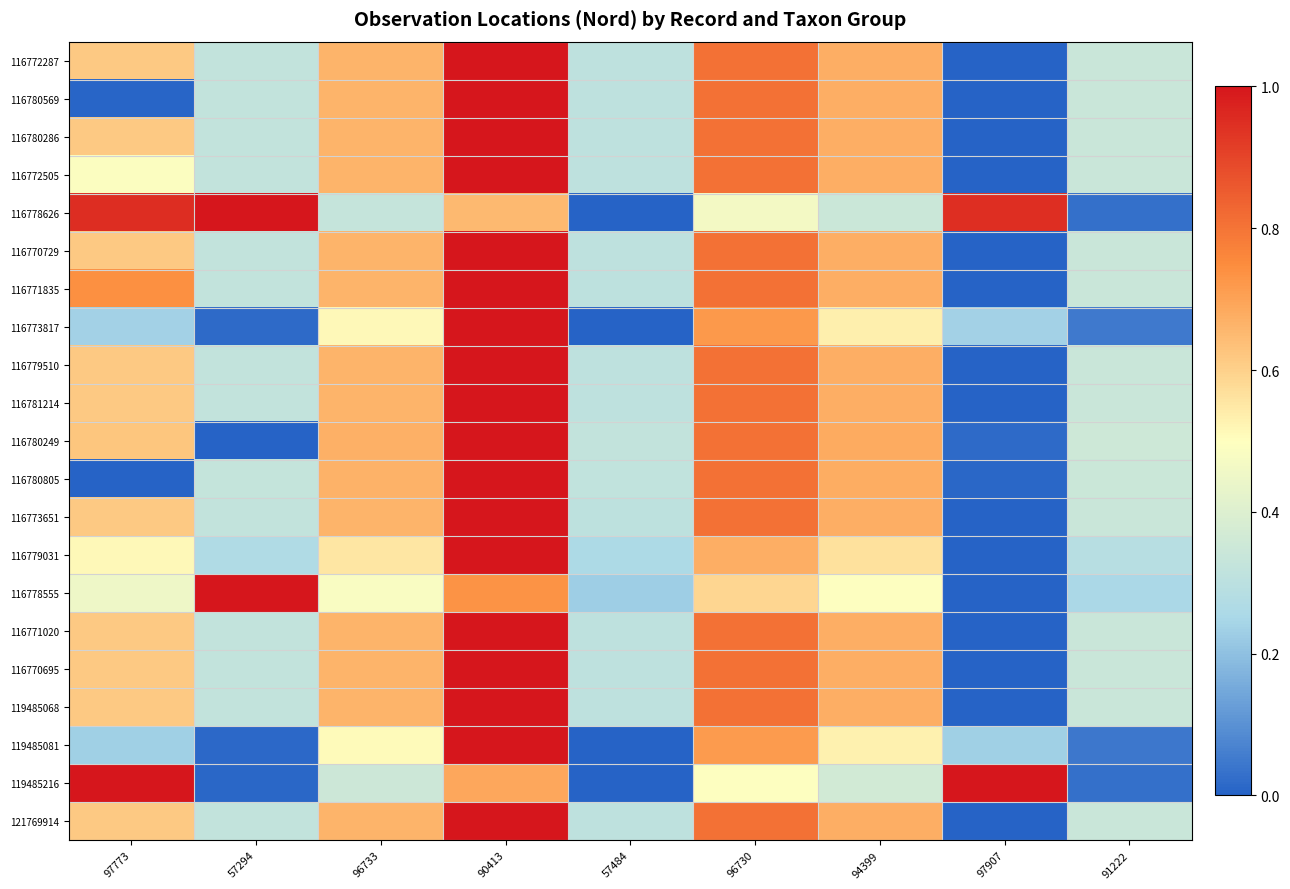

What is the total value across all series at 57484?

5.2